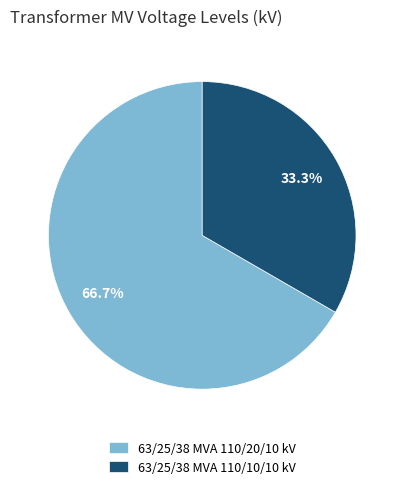

Count the number of slices in the pie.

2